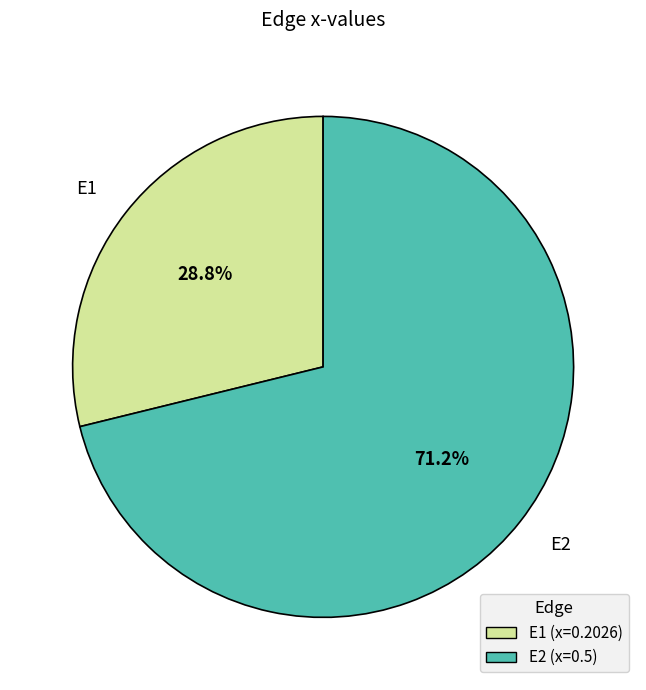

What is the smallest slice in the pie chart?

E1